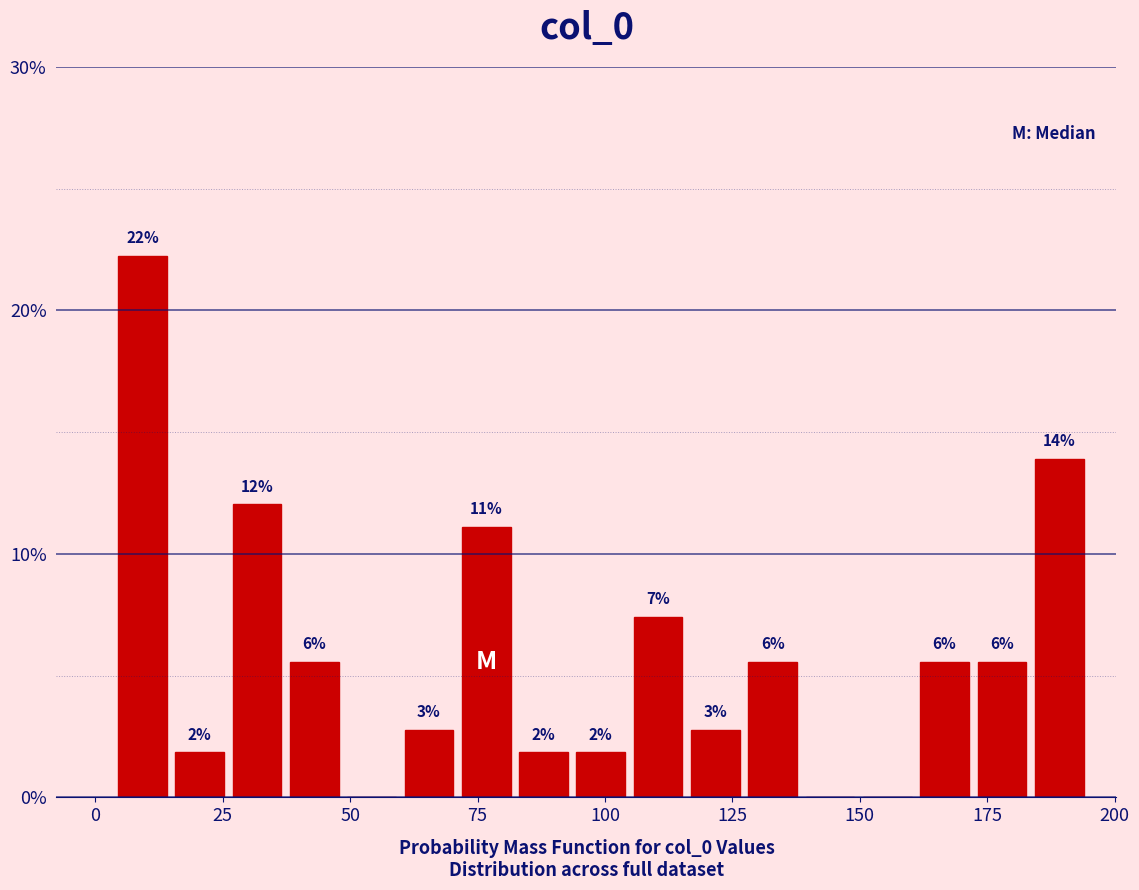

Around what value on the x-axis is the tallest bar? Give the approximate position of its centre, as read against the axis.

10